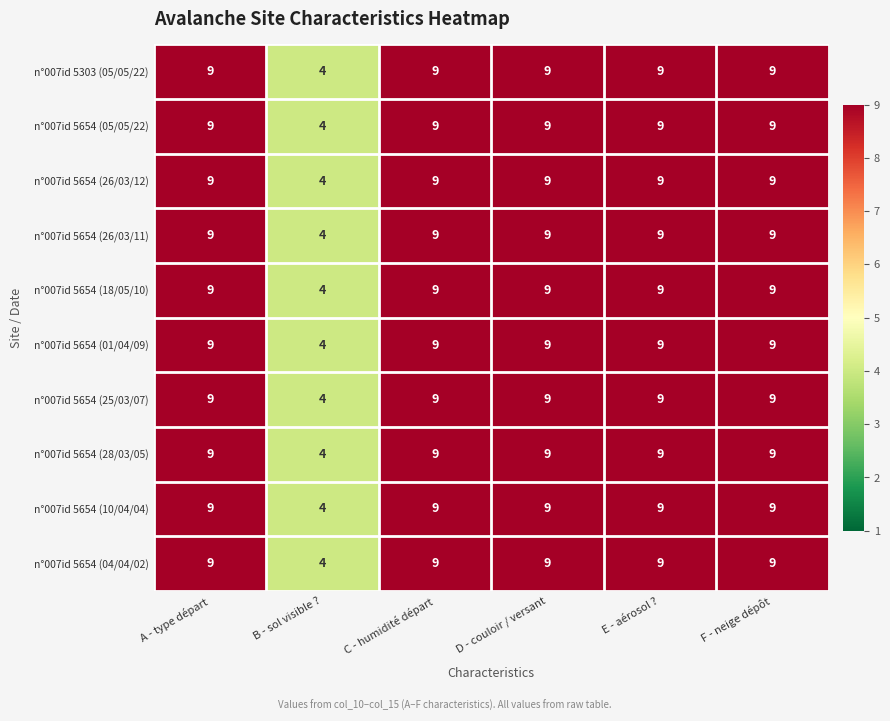

At how many categories does at least one series exceed 8?

5